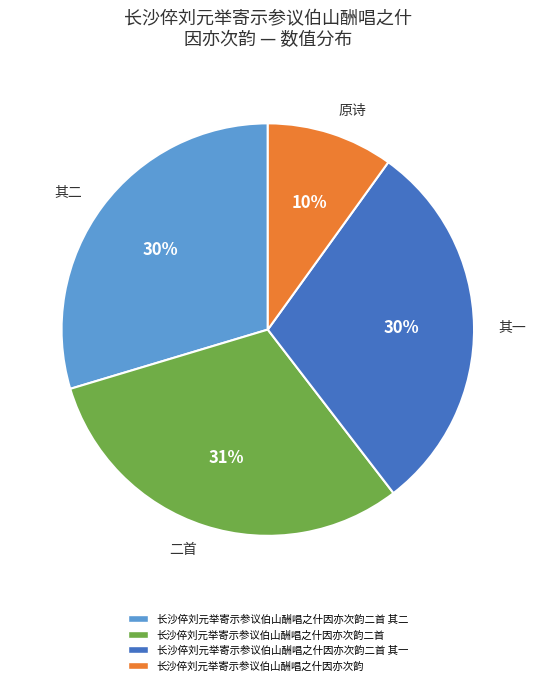

To the nearest percent, what is the average slice percentage?

25%